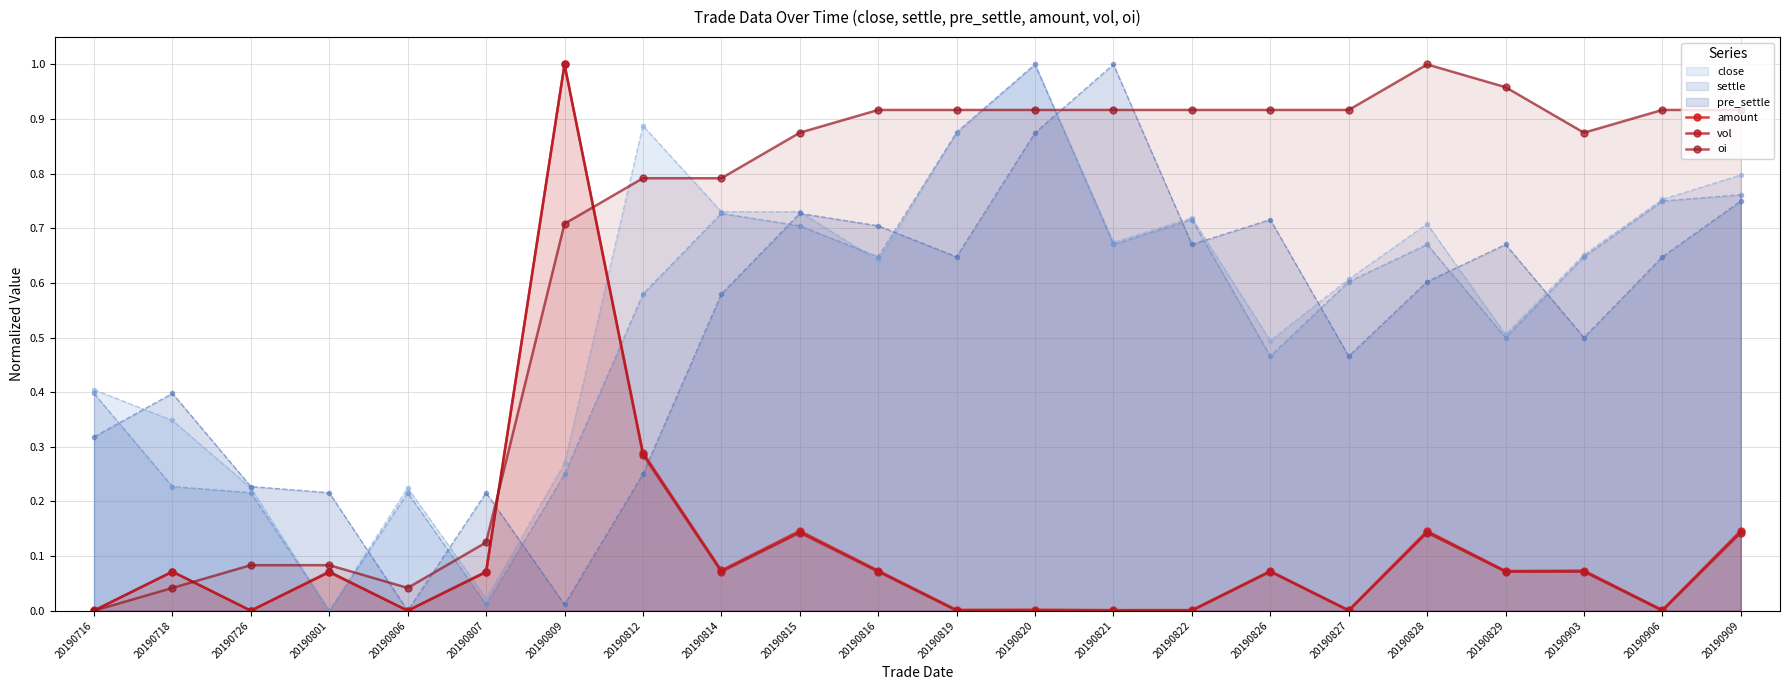

Is the value of vol at 20190909 greater than the value of oi at 20190827?

No